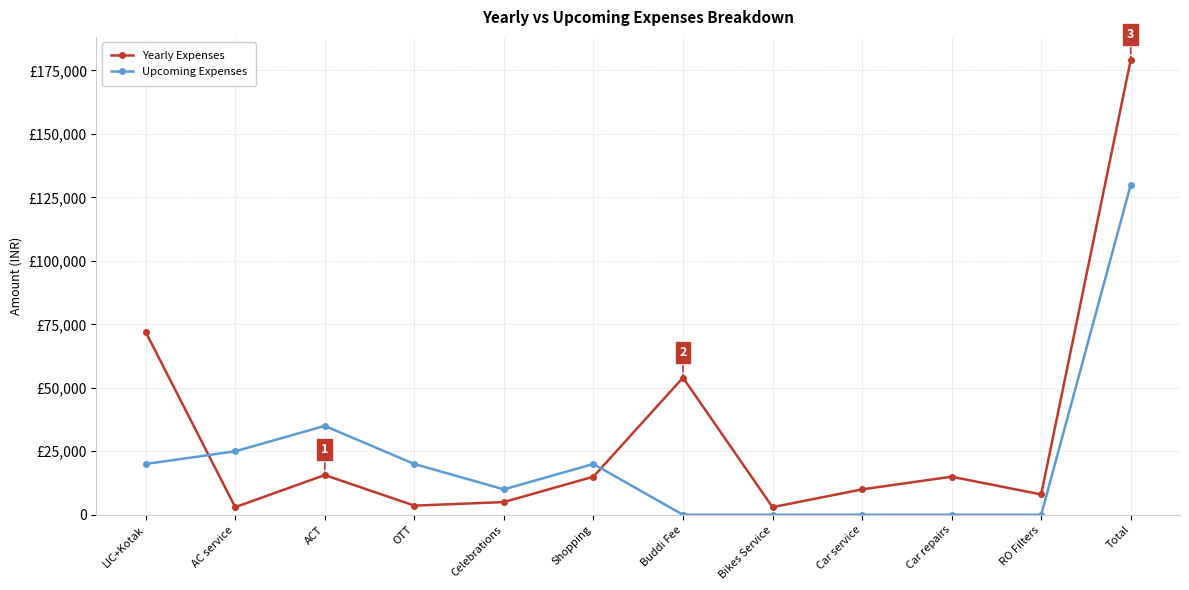

What is the value of the Upcoming Expenses point at the 1st from the left?

20000